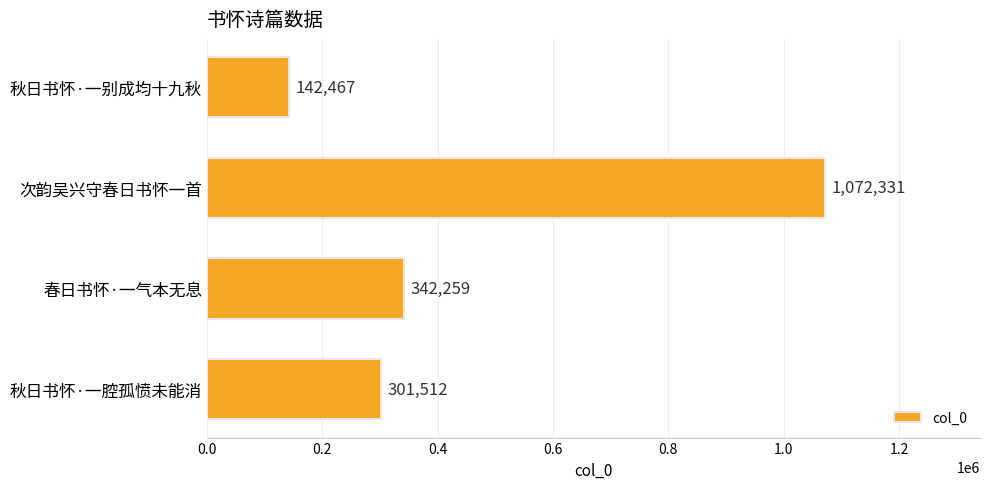

What is the average value?

464642